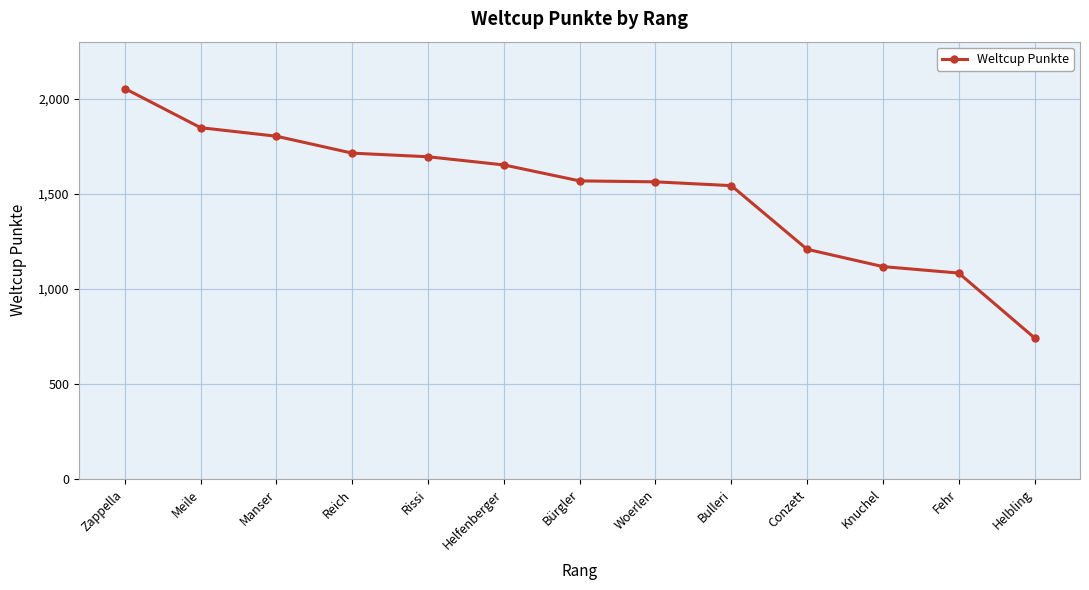

What is the value of the 3rd point from the left?

1804